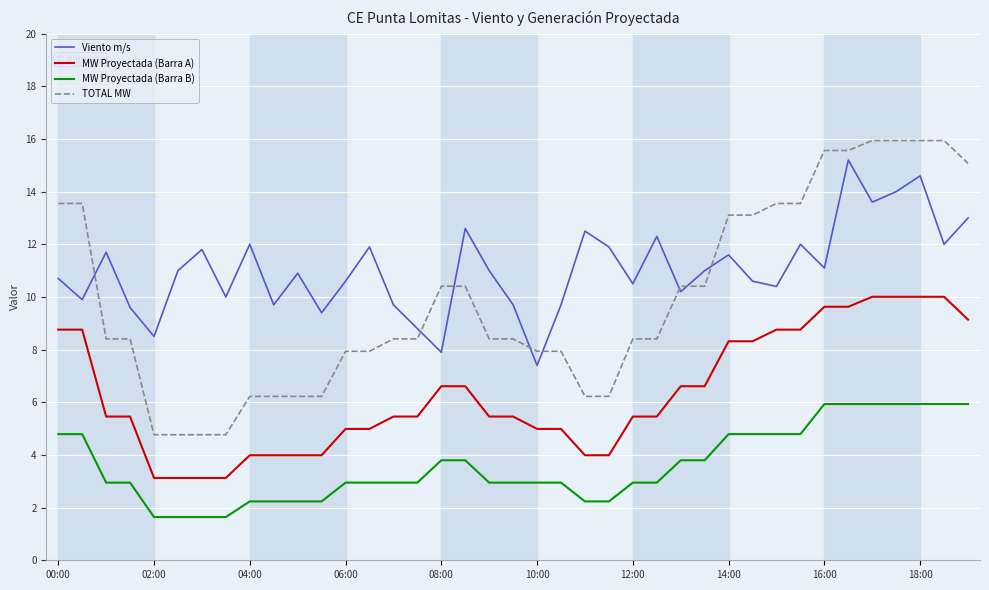

Which series has the largest total across all categories?

Viento m/s